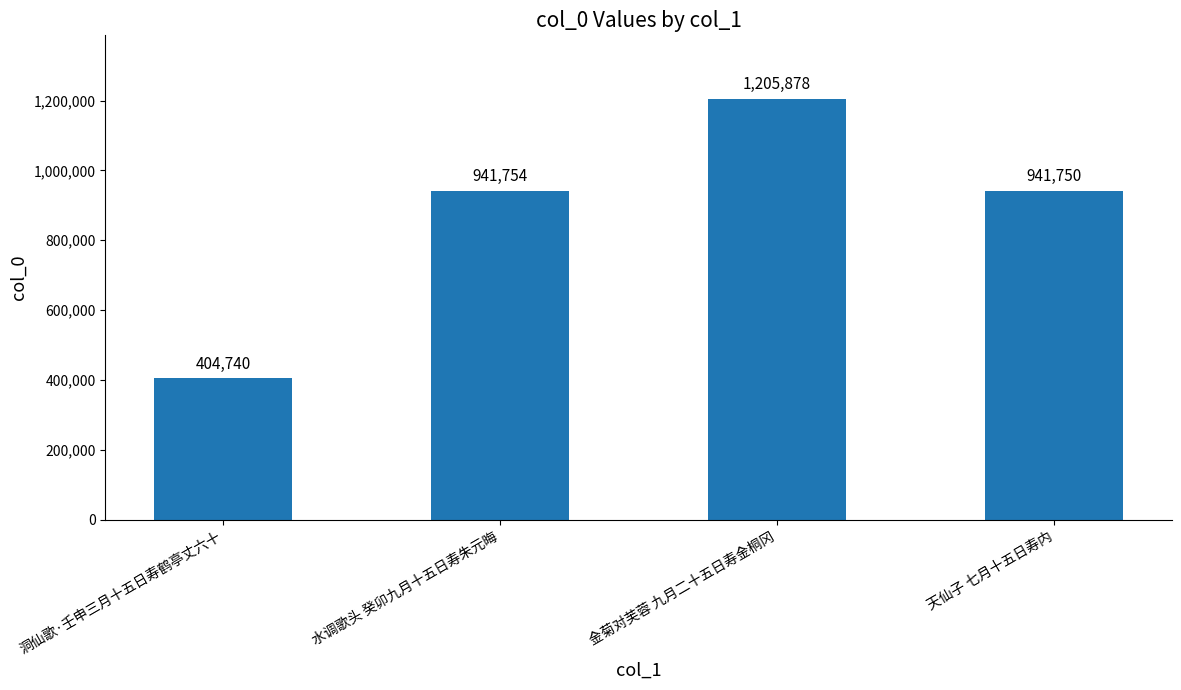

True or false: the data shows 271723 at 洞仙歌·壬申三月十五日寿鹤亭丈六十.

False